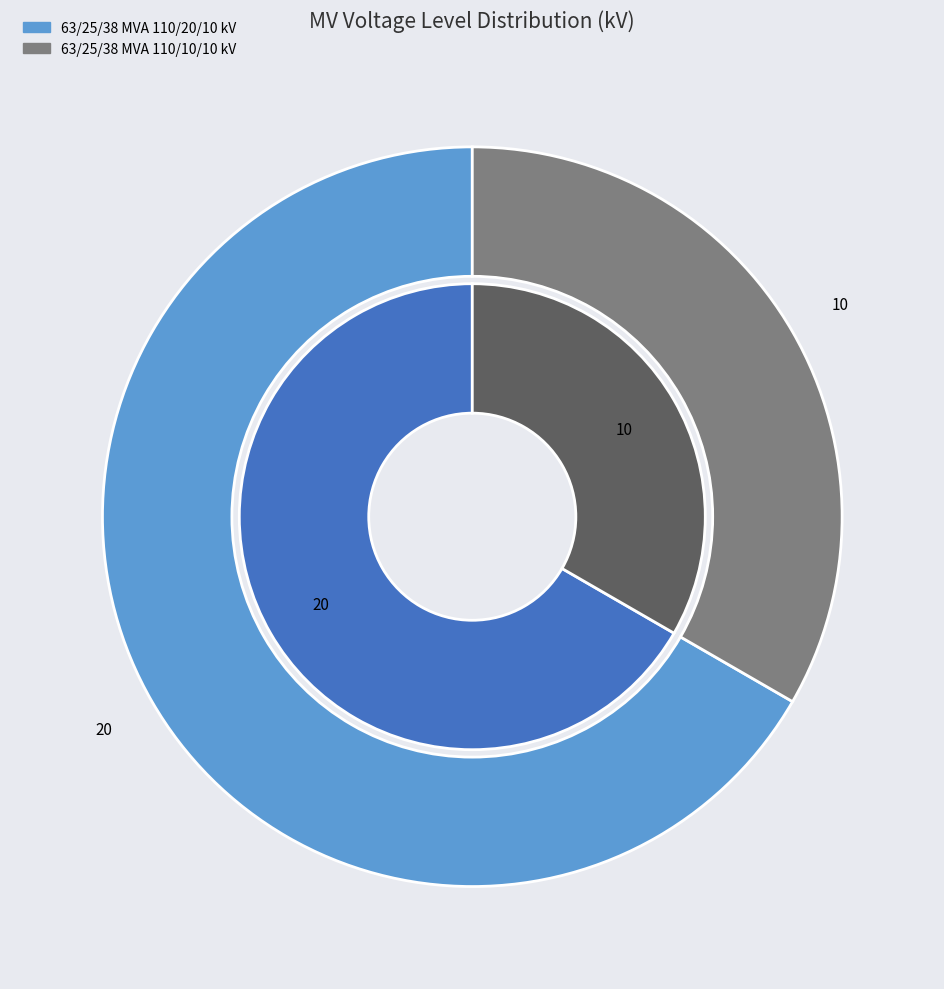

What percentage is the 63/25/38 MVA 110/20/10 kV slice, to the nearest percent?

67%